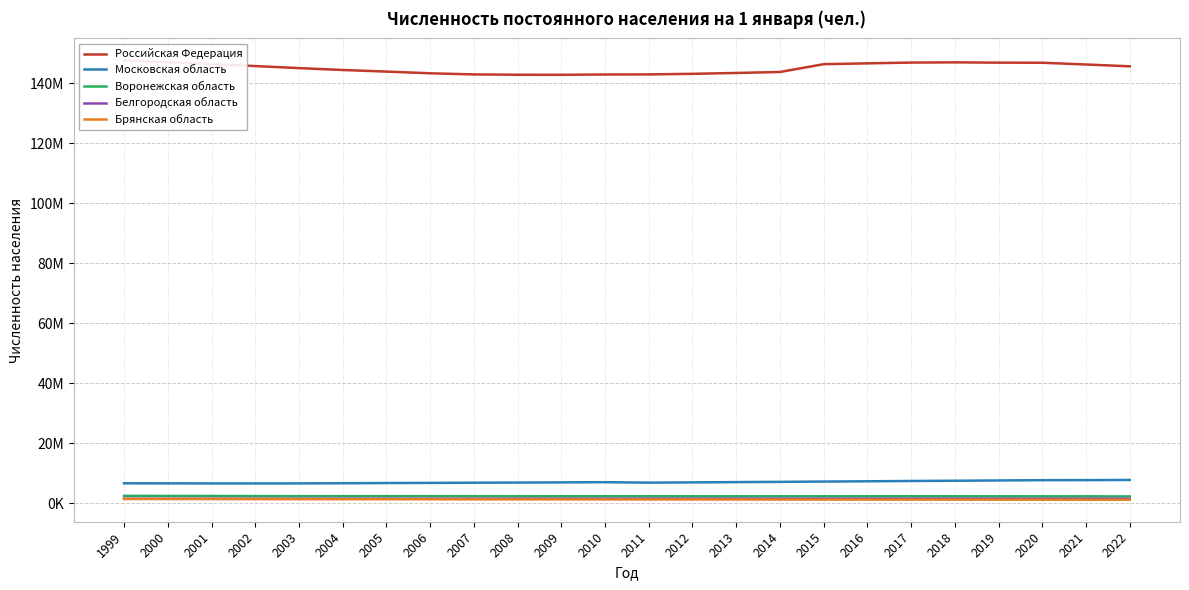

What is the average value of the Российская Федерация series?

144941200